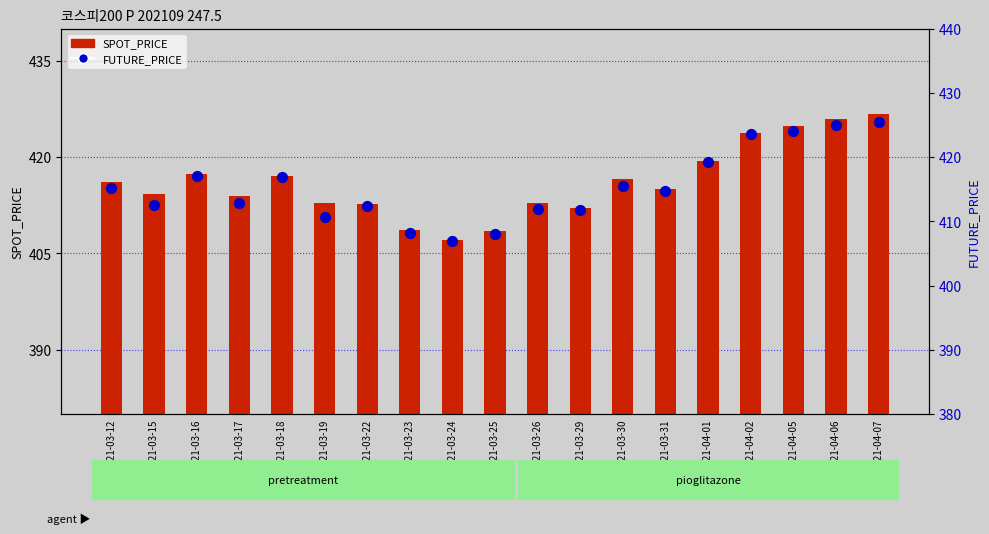

What are all the series names shown in the legend?

SPOT_PRICE, FUTURE_PRICE